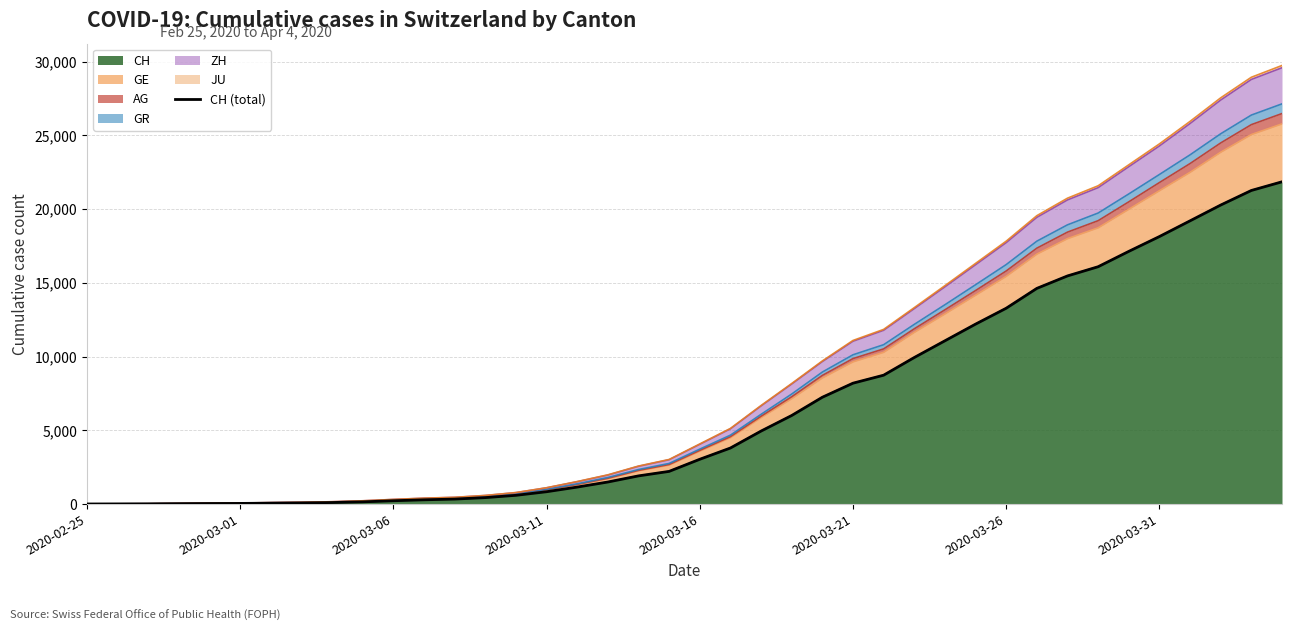

At which category does the chart reach its peak across all series?

39